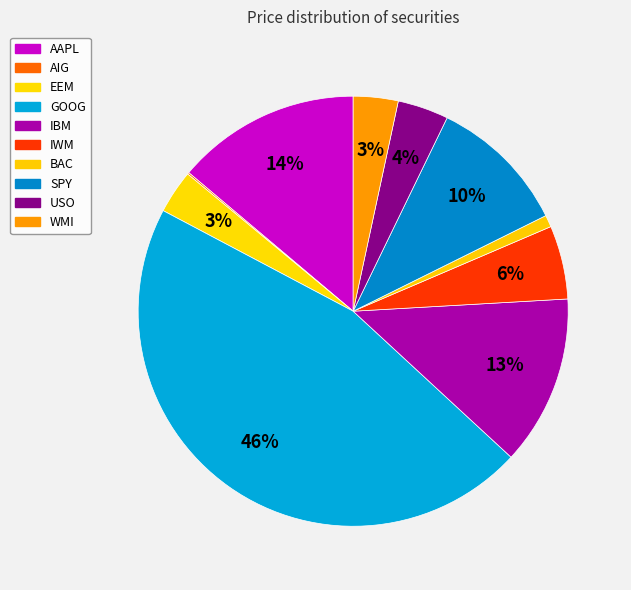

True or false: BAC accounts for 12% of the total.

False